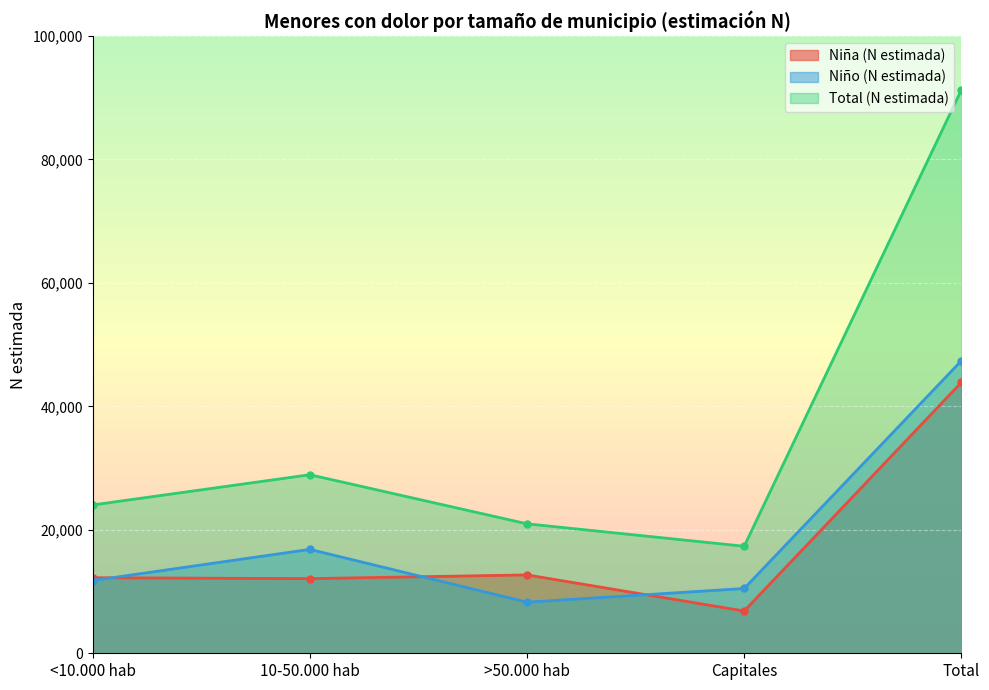

What is the sum of the Niño (N estimada) values at >50.000 hab and Total?

55670